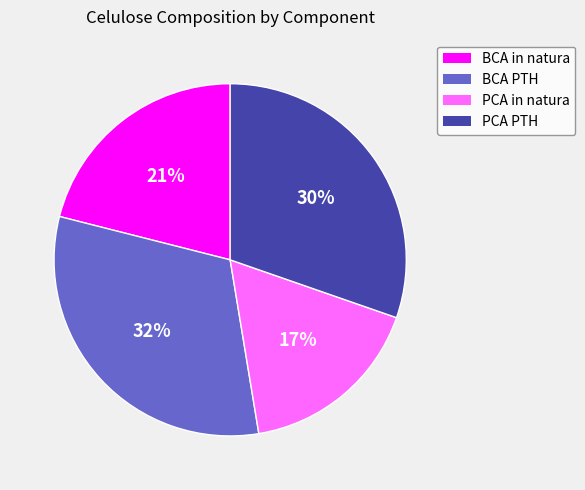

True or false: BCA PTH accounts for 26% of the total.

False